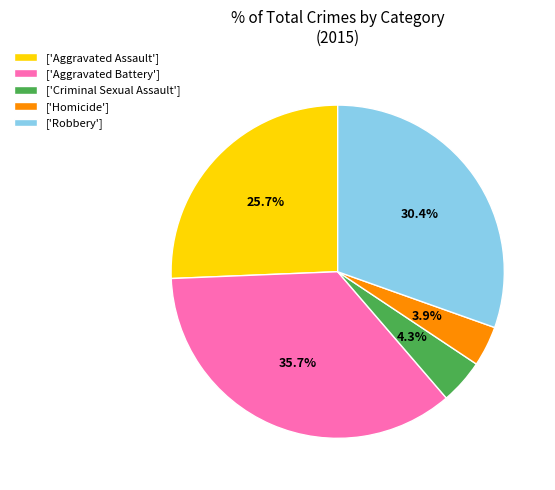

What percentage is NOT represented by ['Criminal Sexual Assault']?

95.7%